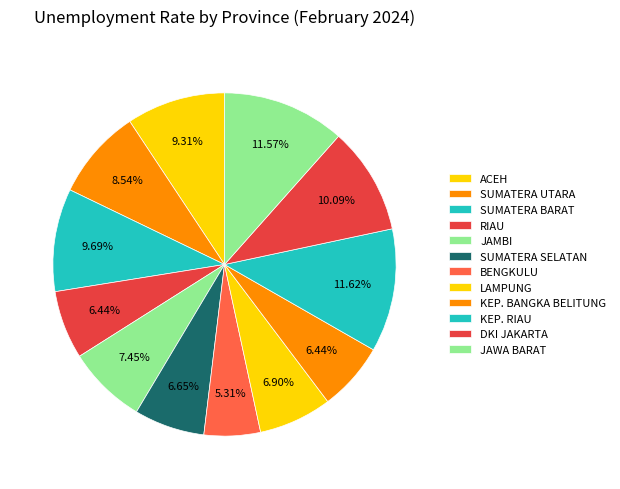

Is there a majority slice in this chart?

No